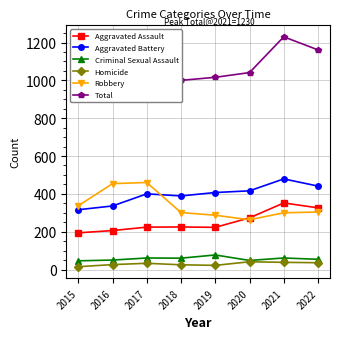

What is the value of the Criminal Sexual Assault point at the 7th from the left?

61